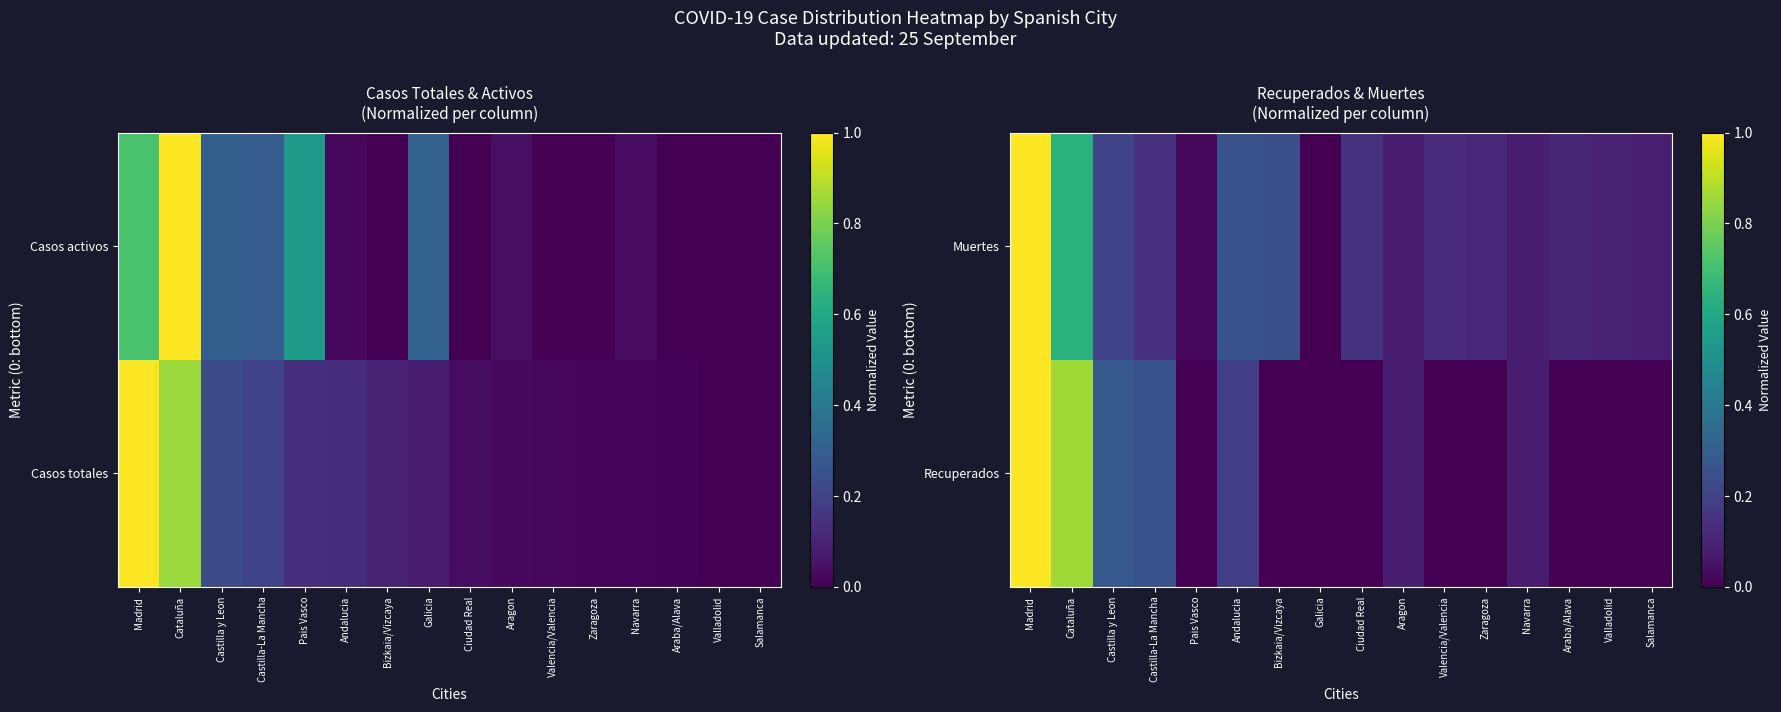

Rank the series by their average value, from highest to lowest.

Muertes, Recuperados